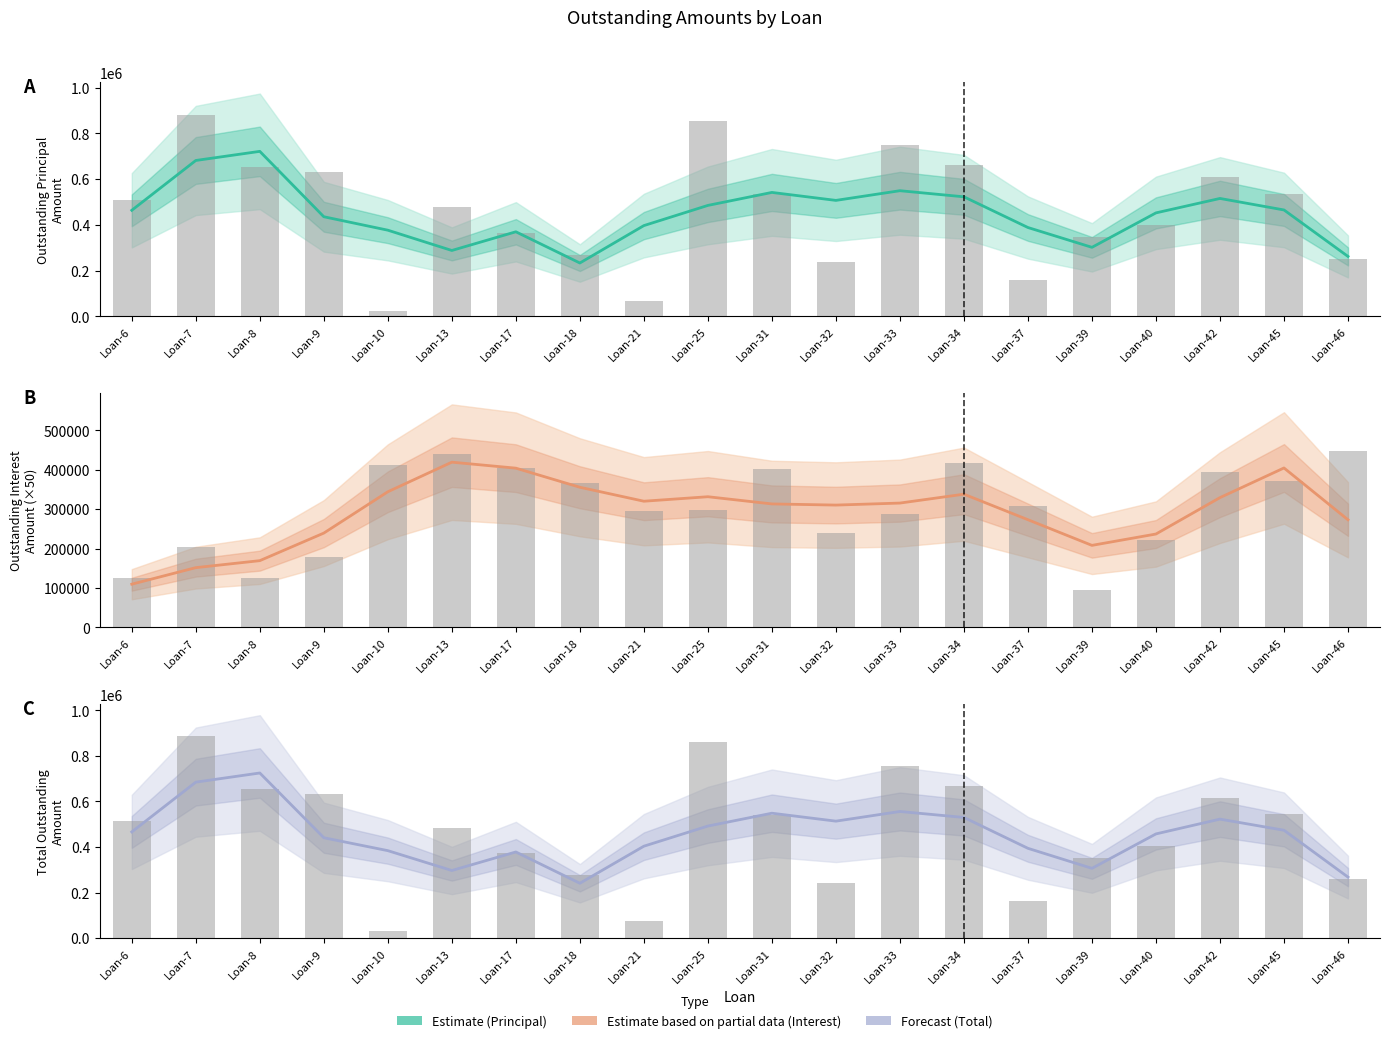

Where is Outstanding Principal Amount nearest to the value 477564?

Loan-25